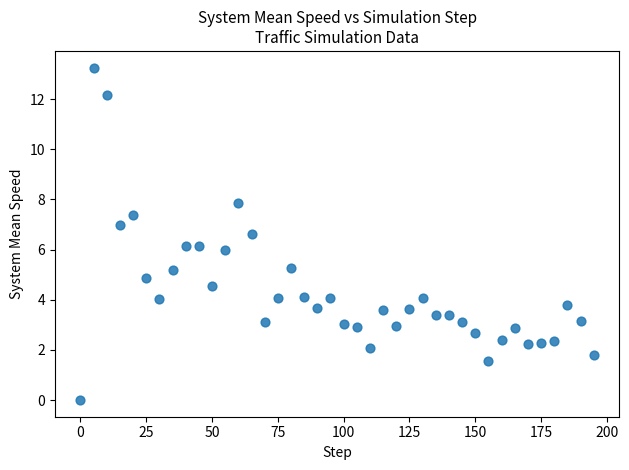

What is the range of X values (max minus min)?

195.0